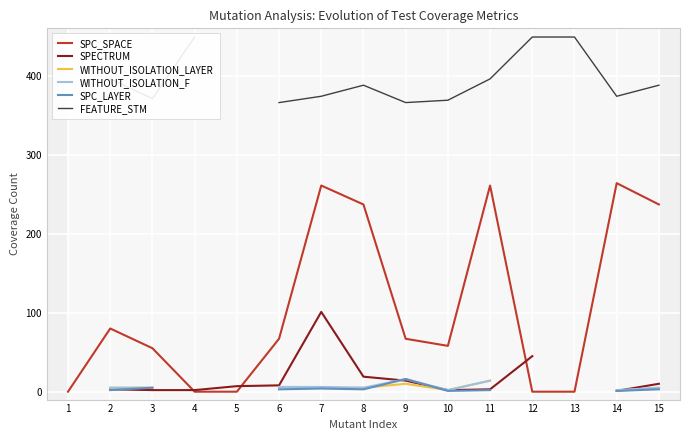

Which category has the highest value across all series?

4